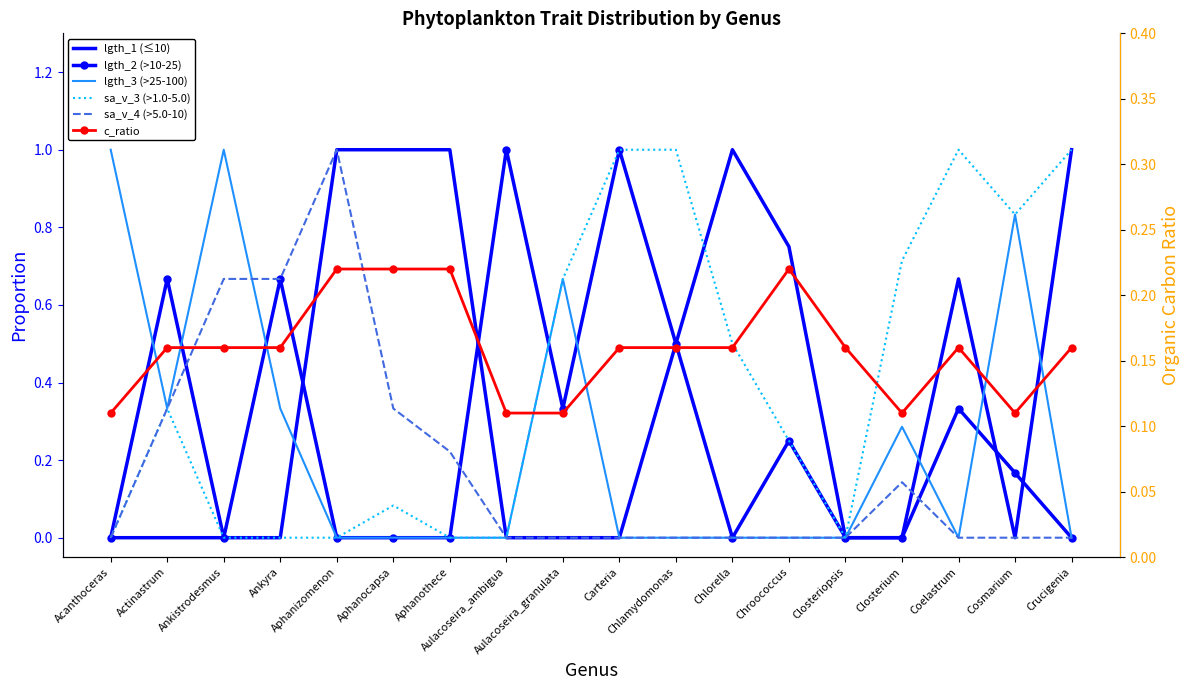

At how many categories does at least one series exceed 0?

18